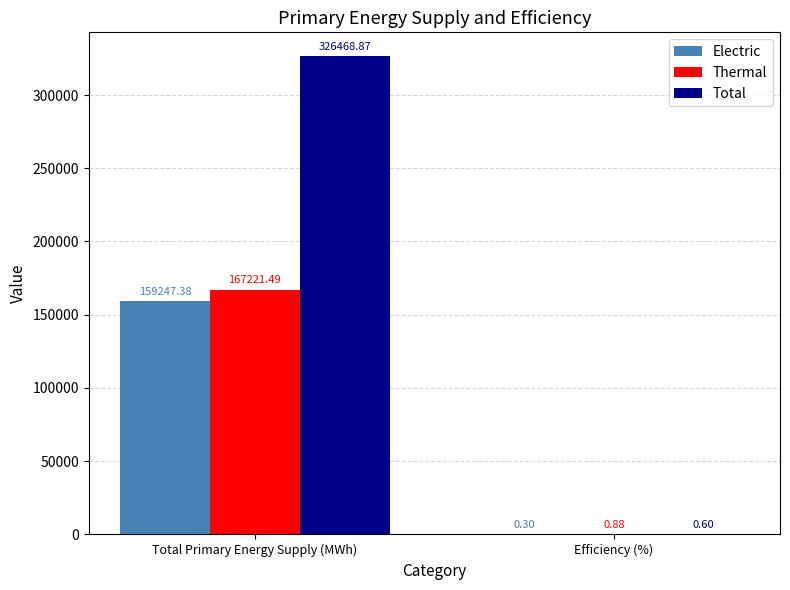

Which category has the highest value in the Thermal series?

Total Primary Energy Supply (MWh)